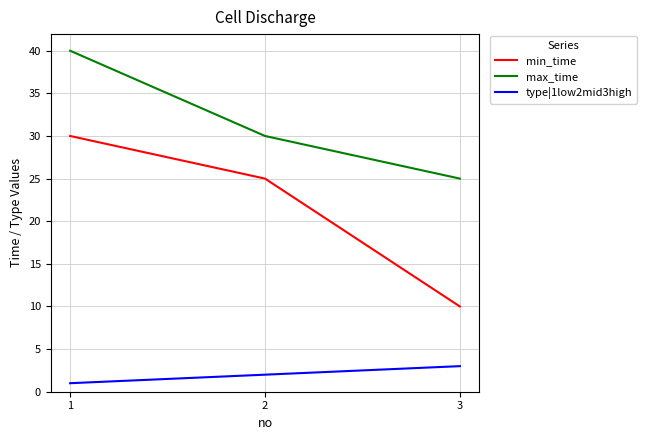

At how many categories does at least one series exceed 6?

3